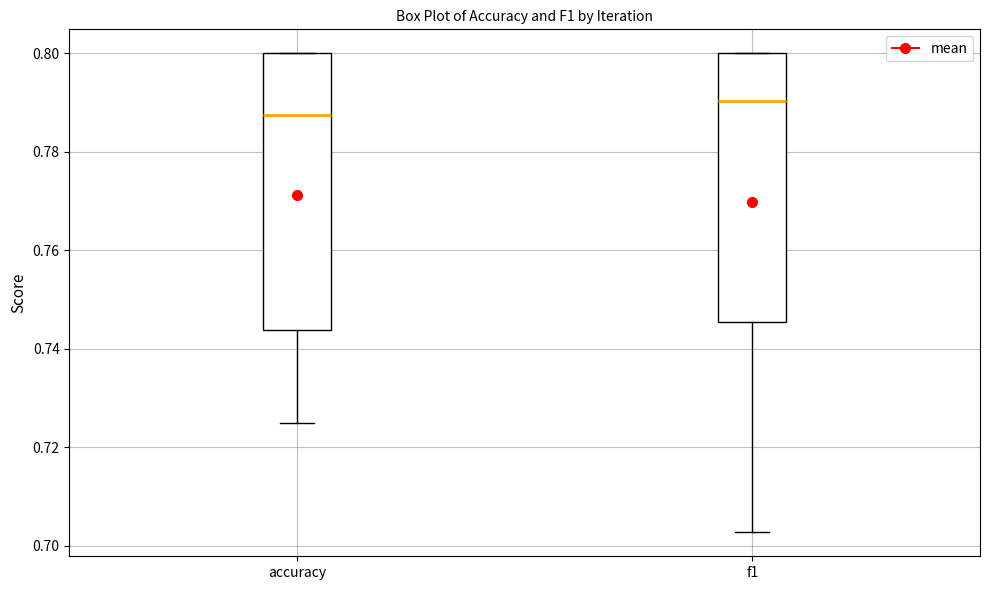

Reading left to right, read every box against the y-axis: the position of its median line, the range the box covers, and the ends of its whiskers. The values are not printed on the chart, so give them approximately, as read against the axis.

accuracy: median 0.788, box 0.744 to 0.800, whiskers 0.726 to 0.800
f1: median 0.790, box 0.746 to 0.800, whiskers 0.702 to 0.800